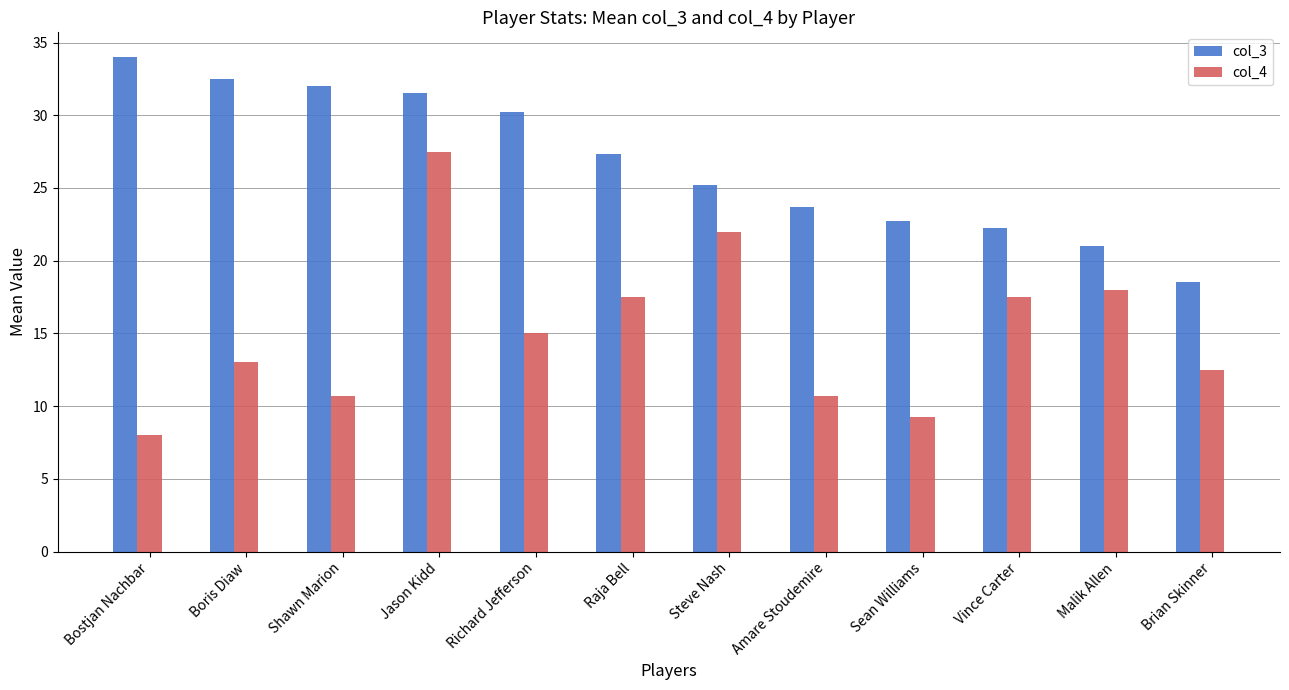

List the series in order of their overall mean, lowest first.

col_4, col_3